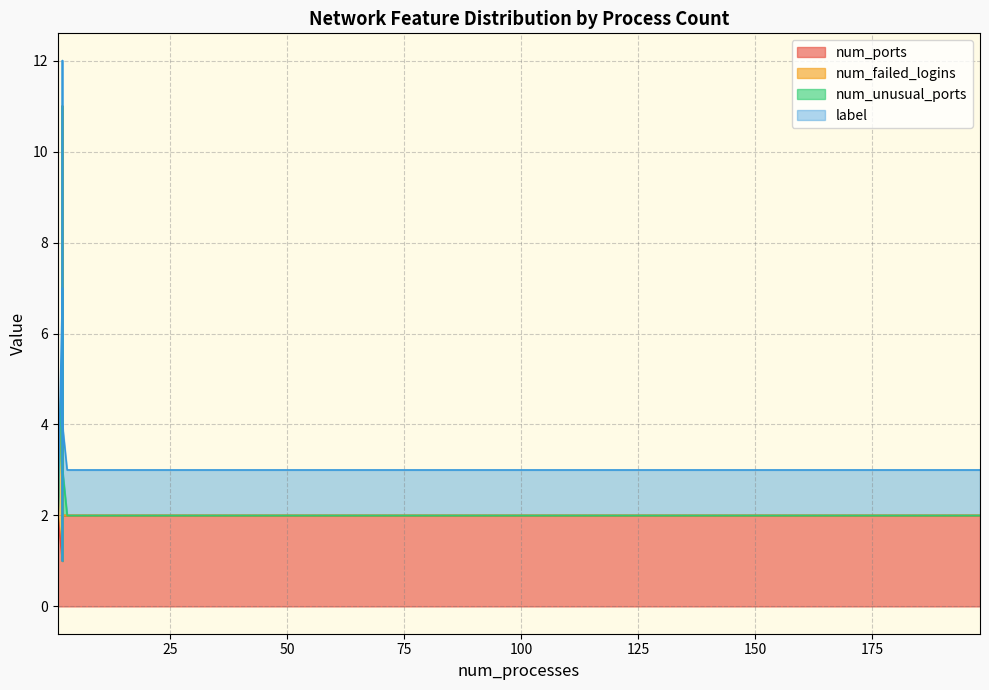

How many series are shown in this chart?

4